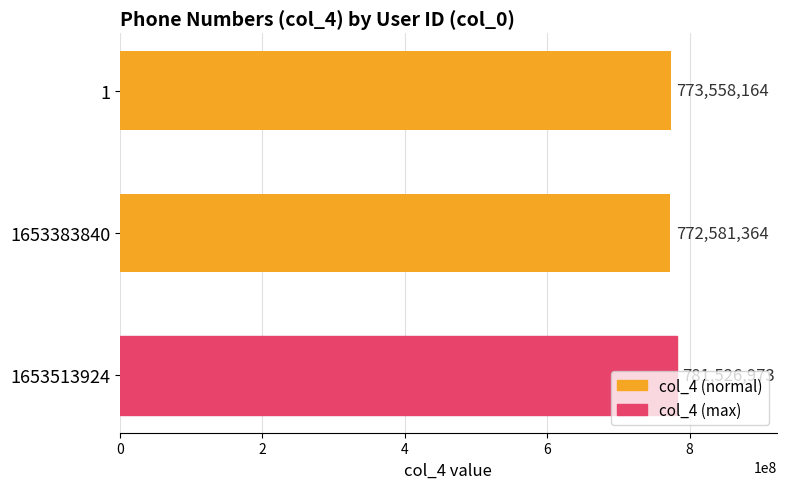

Count the values in the range 772581364 to 781526973.

3